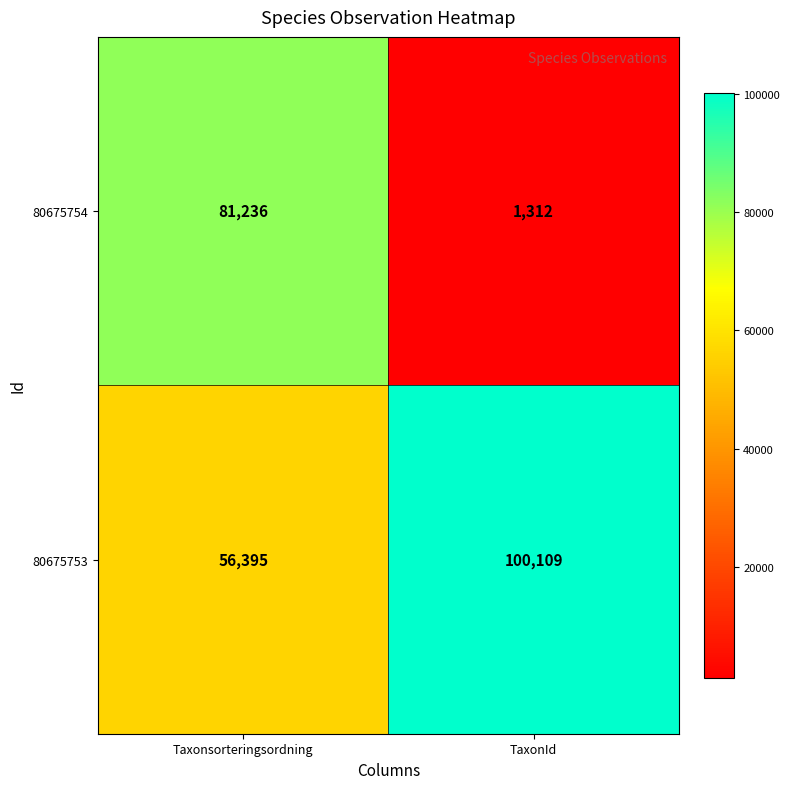

What is the greatest value displayed?

100109